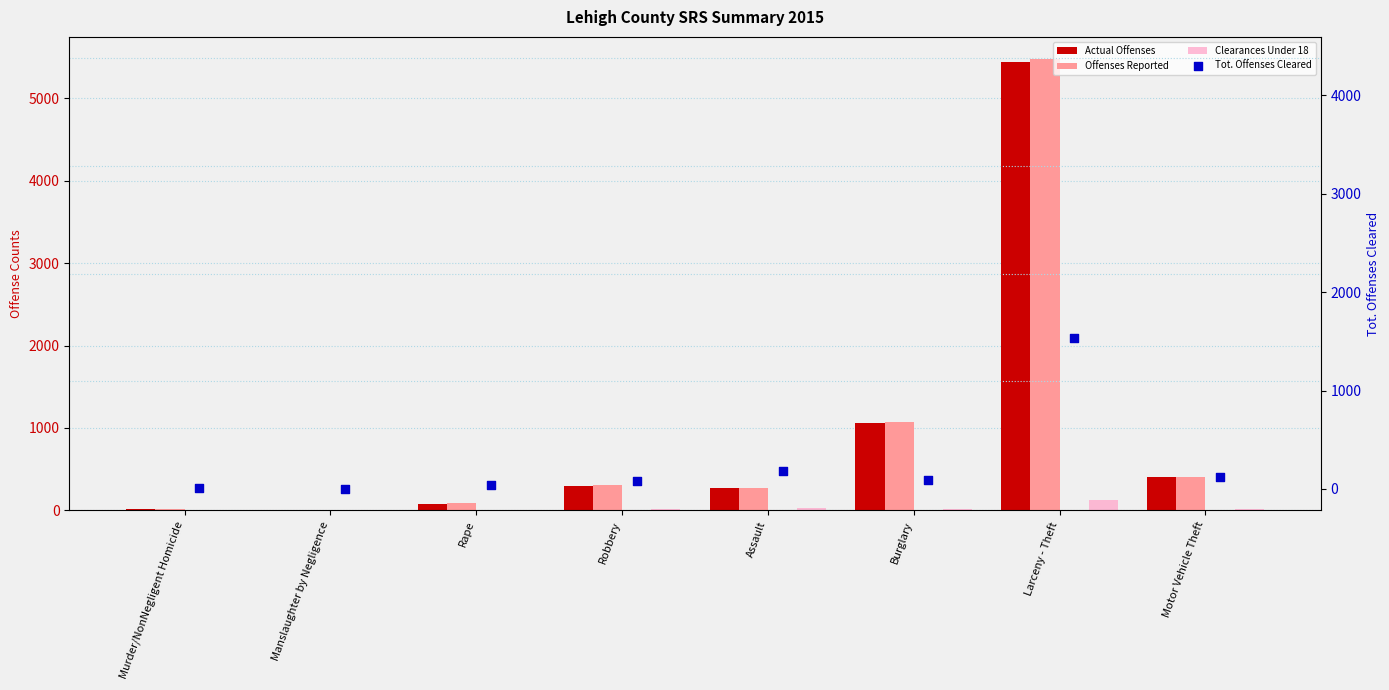

What is the total value across all series at Burglary?

2235